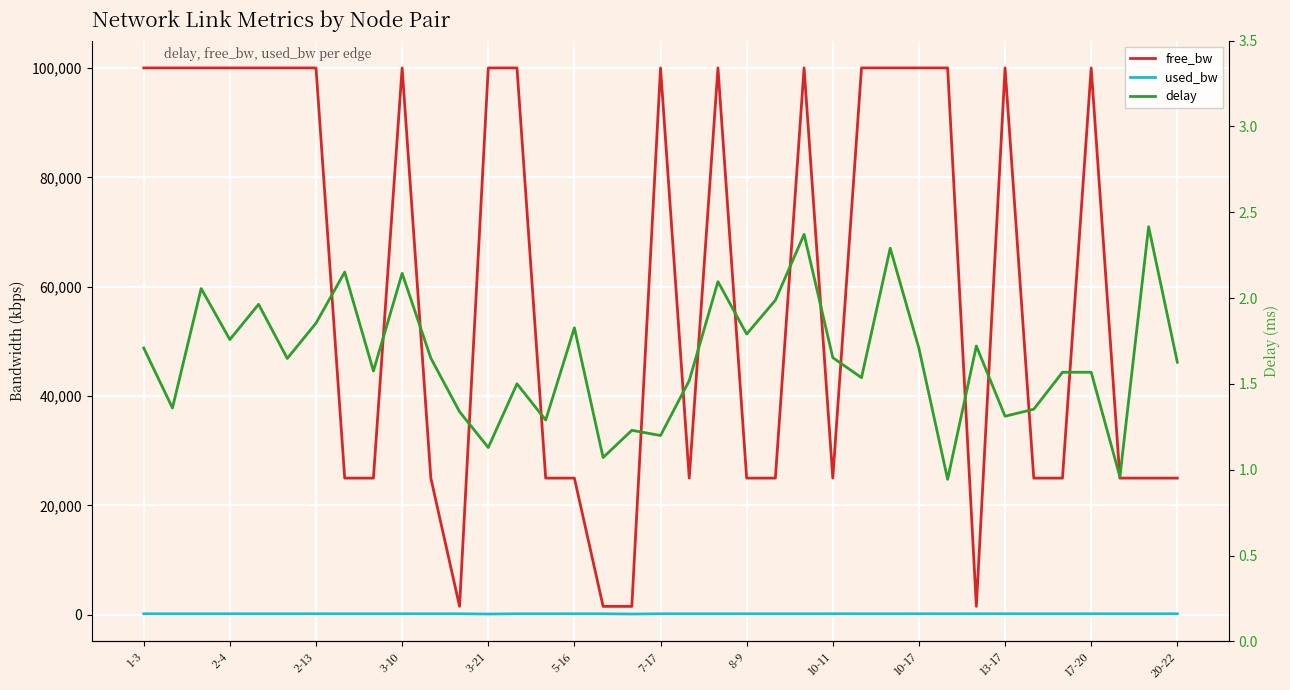

The value of used_bw at 5-16 is 87.1. True or false?

False